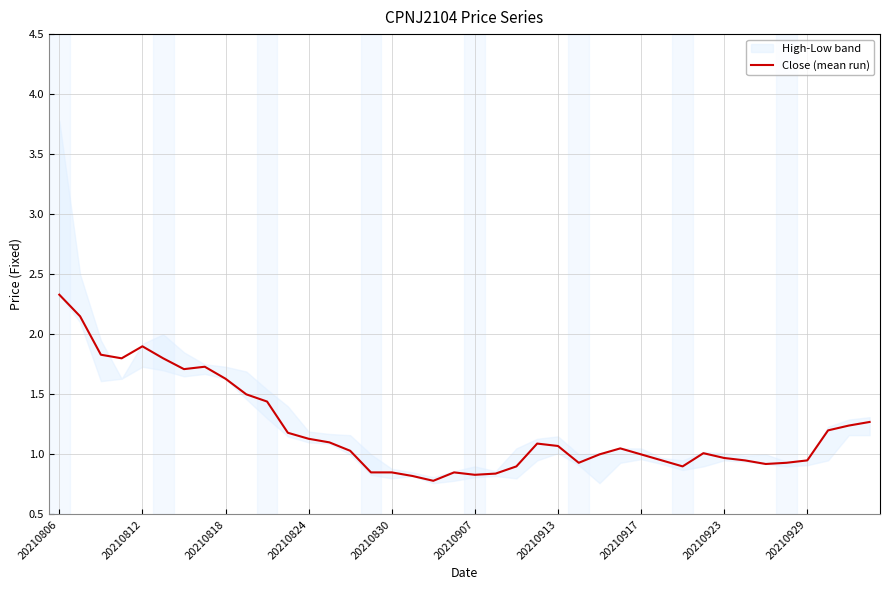

True or false: the data has more than 2 interior local peaks.

True